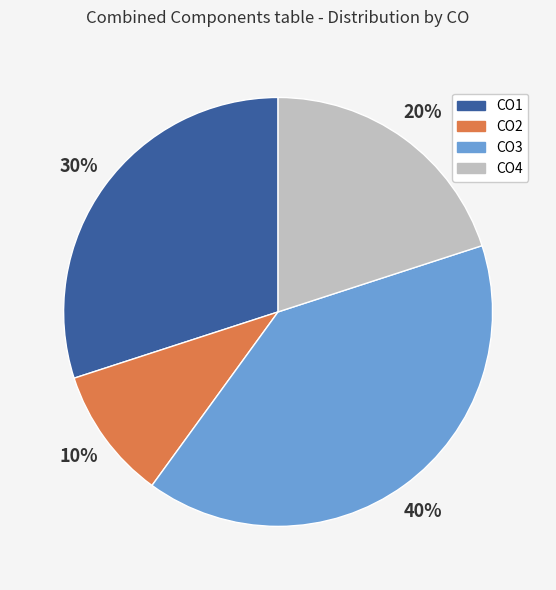

How many segments does this pie chart have?

4